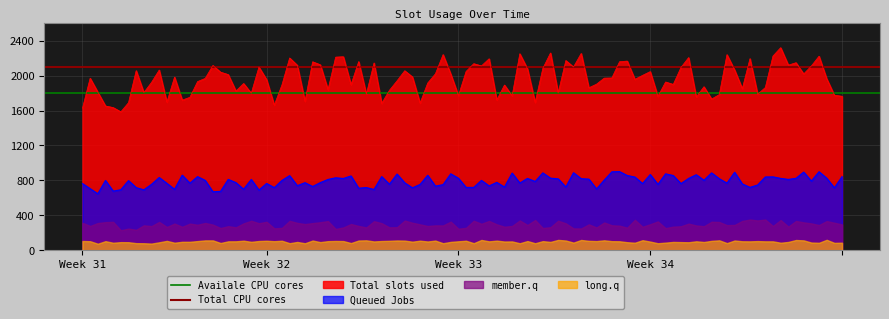

True or false: Total slots used and Queued Jobs cross at least once.

False